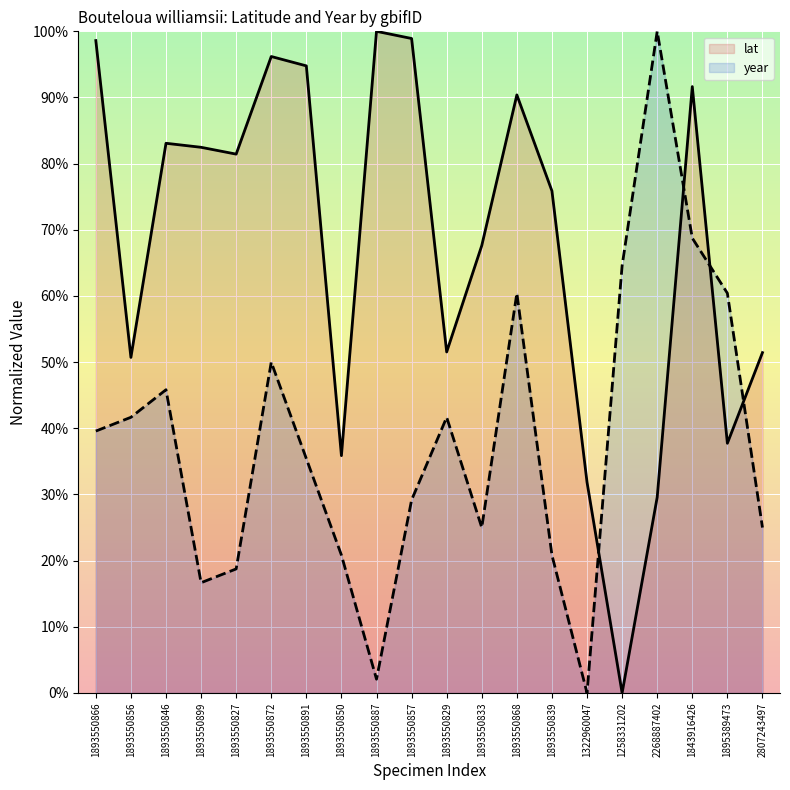

Is the value of lat at 1893550850 greater than the value of year at 1893550827?

Yes